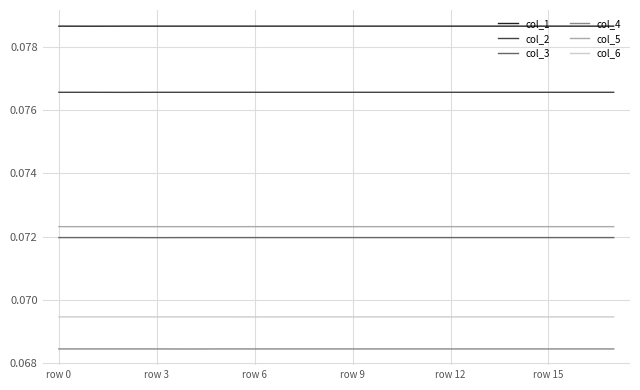

True or false: col_2 and col_5 cross at least once.

False